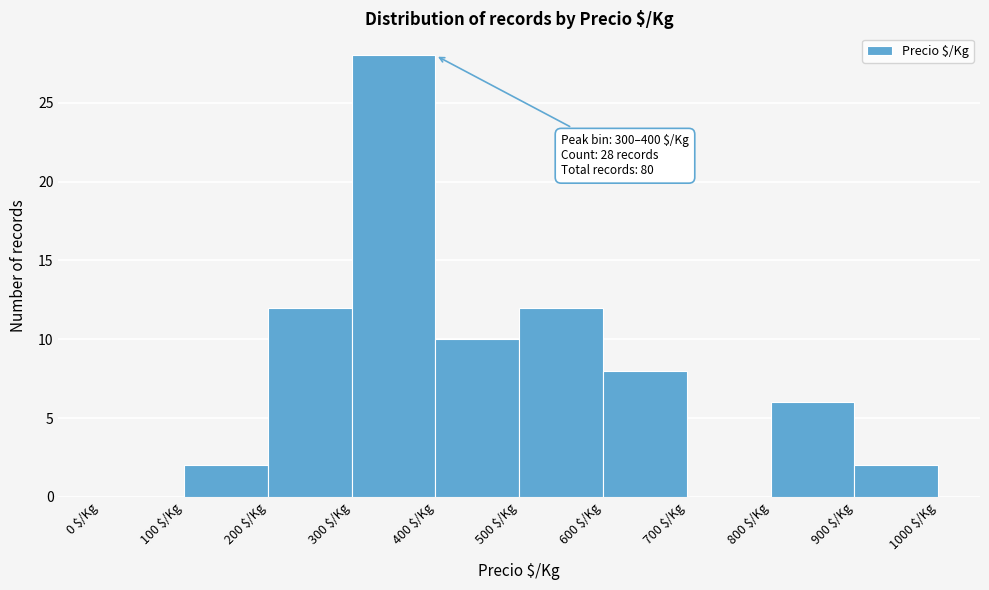

Which range on the x-axis has the tallest bar?

300 to 400